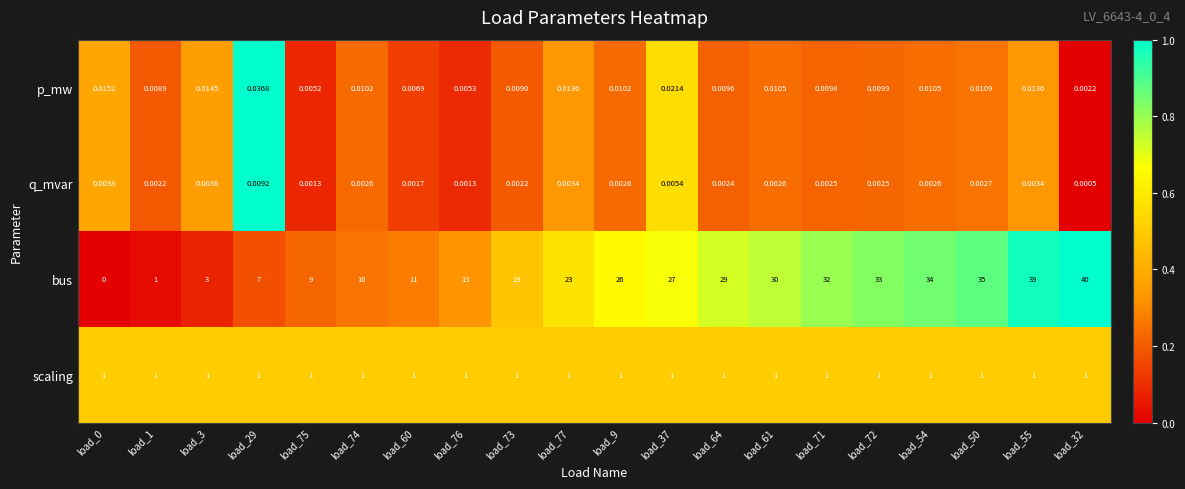

Which series has the largest total across all categories?

bus